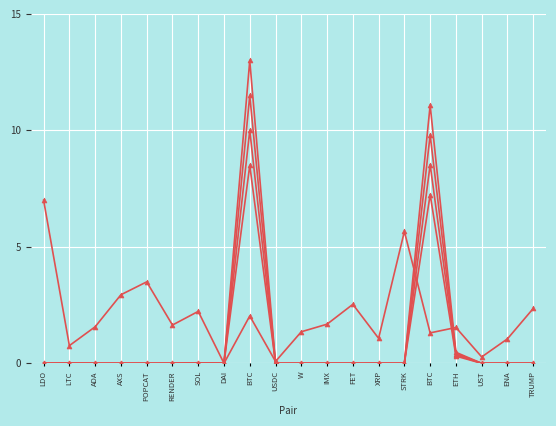

The value of EWA120s at IMX is 0.0. True or false?

False